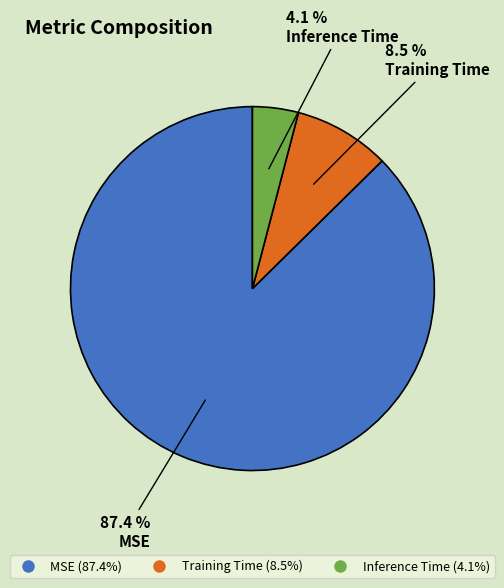

Which category has the biggest portion of the pie?

MSE